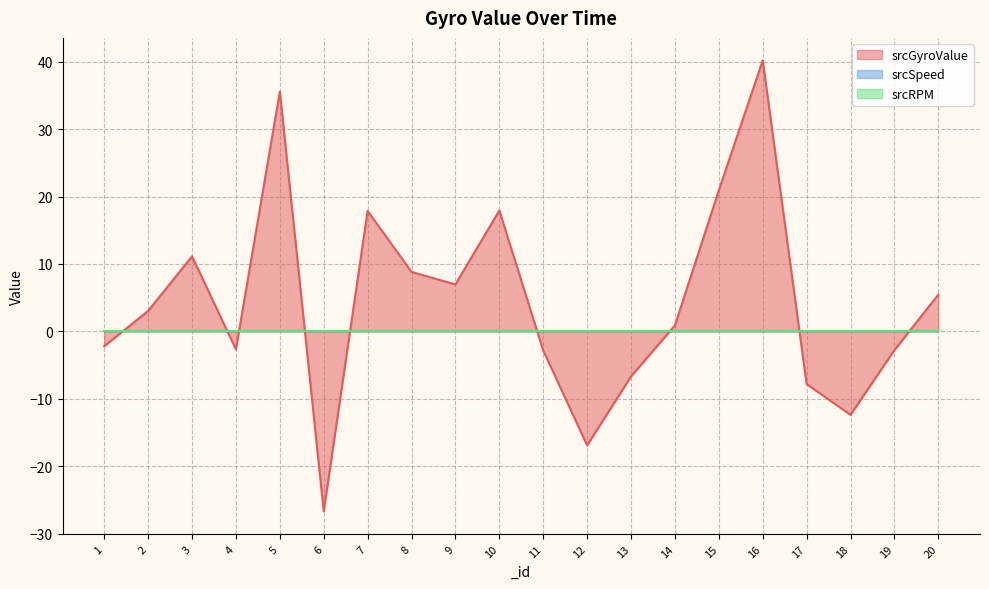

The srcGyroValue series shows -11.5 at 13. True or false?

False